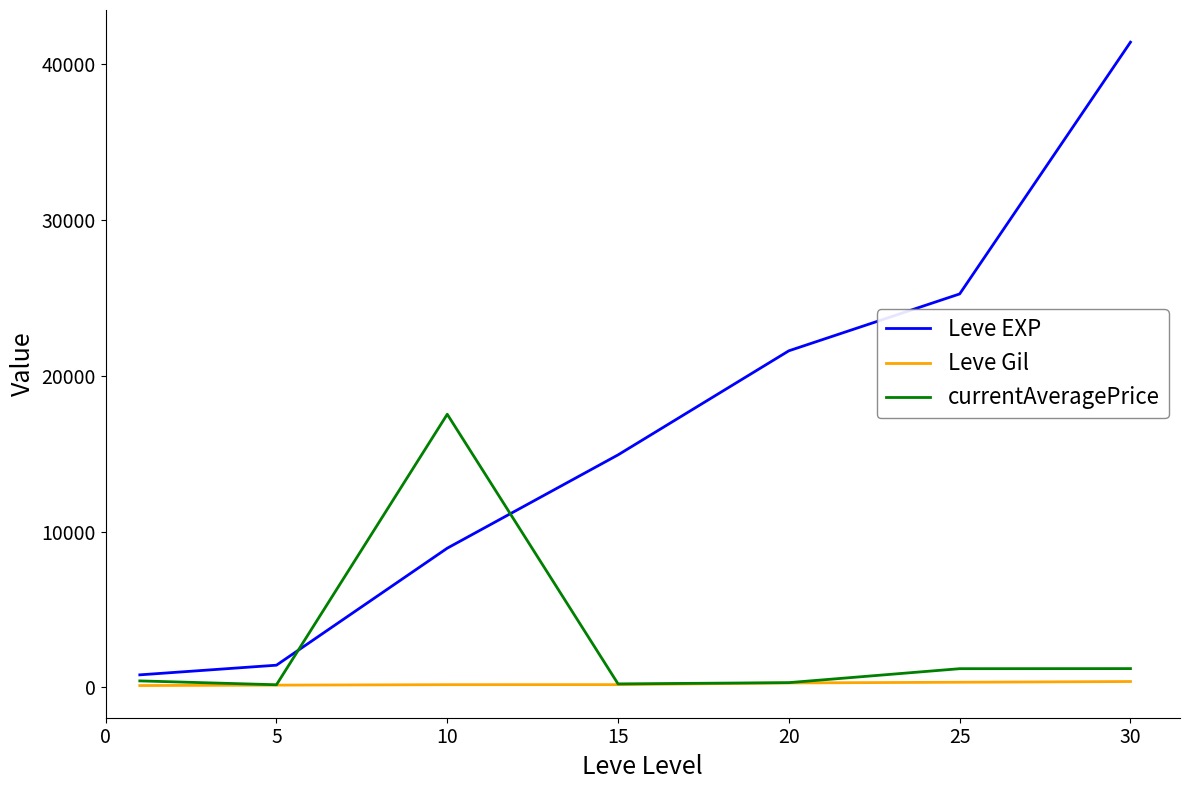

What are all the series names shown in the legend?

Leve EXP, Leve Gil, currentAveragePrice